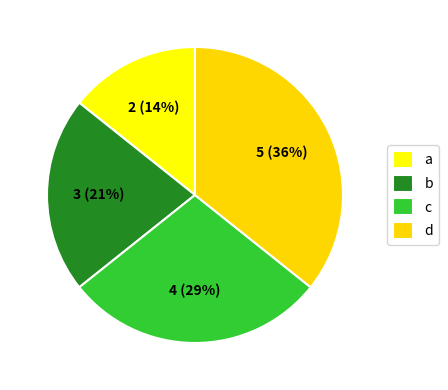

To the nearest percent, what portion does d represent?

36%